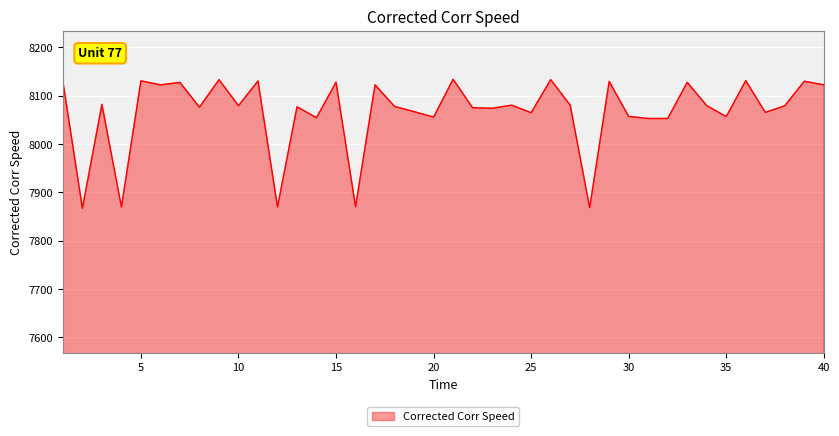

What is the difference between the maximum and minimum values?

266.7